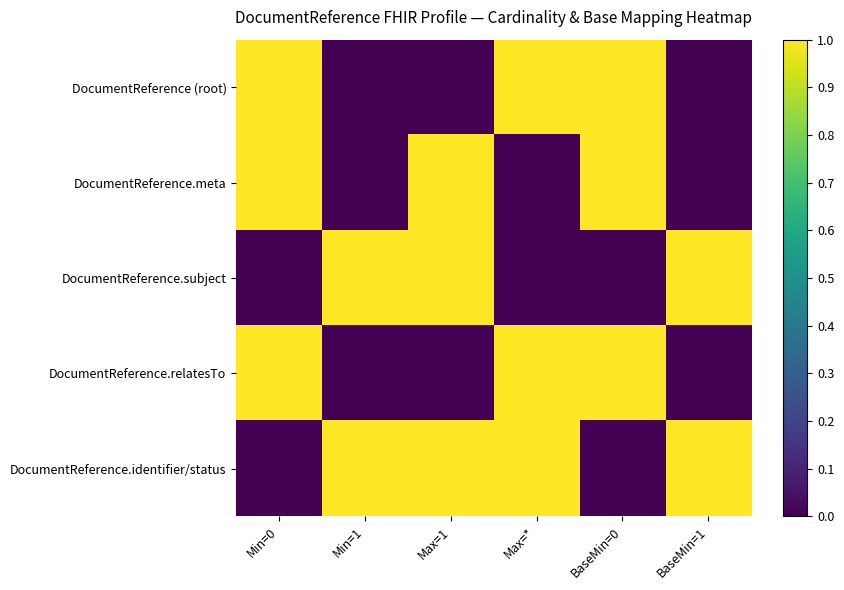

What is the total value across all series at Min=0?

3